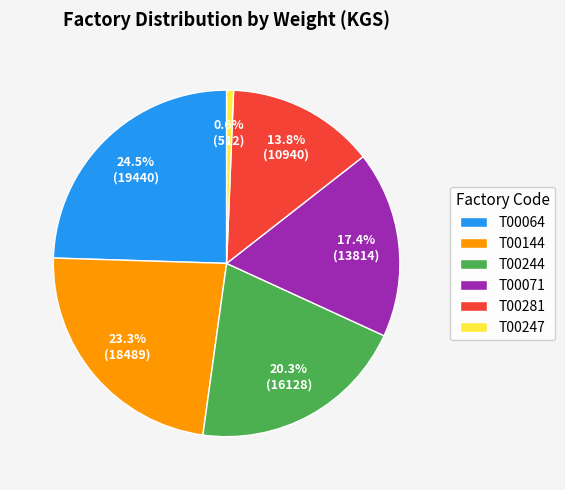

Do T00144 and T00071 together represent more than half of the pie?

No